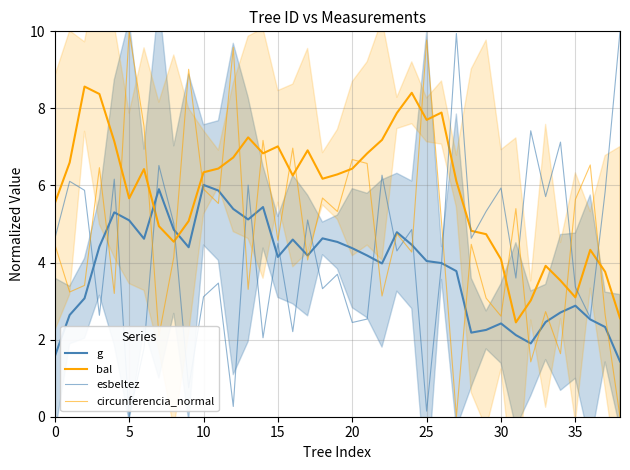

What is the total value across all series at 15?

21.9